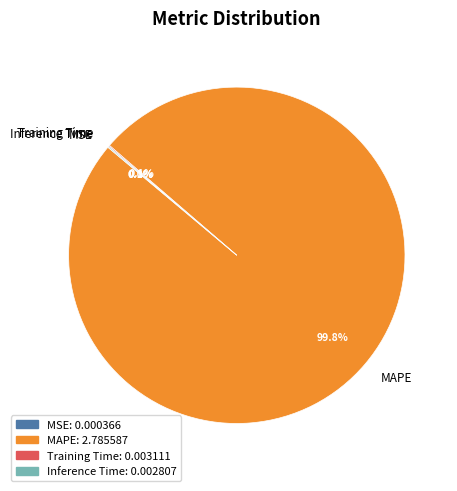

What percentage is the MAPE slice, to the nearest percent?

100%